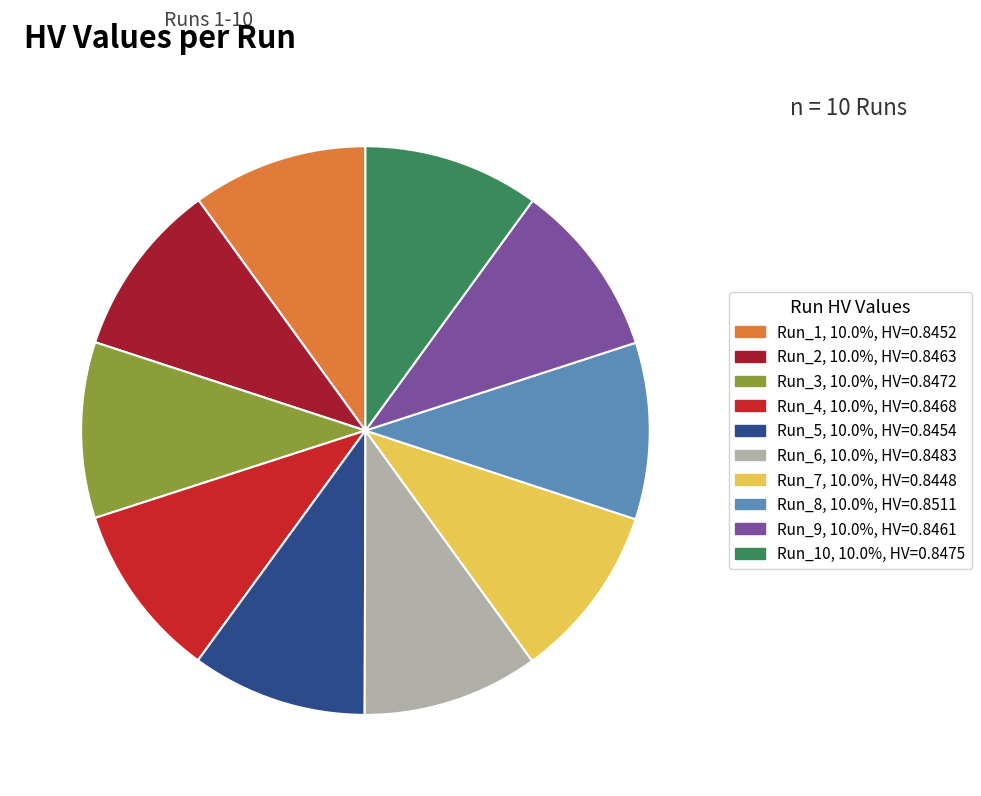

Is there a majority slice in this chart?

No